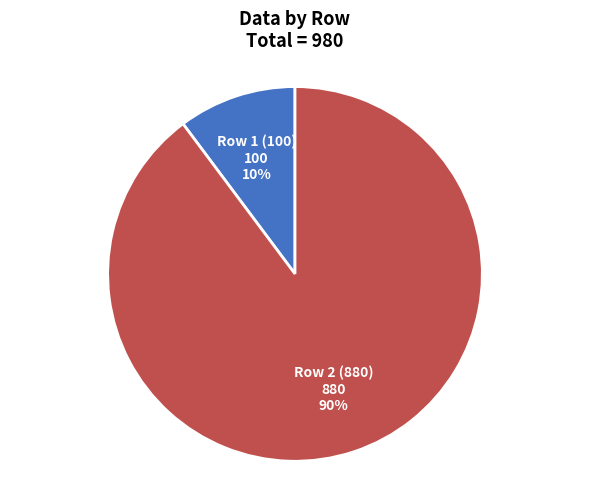

To the nearest percent, what is the difference between the largest and smallest slice percentages?

80%